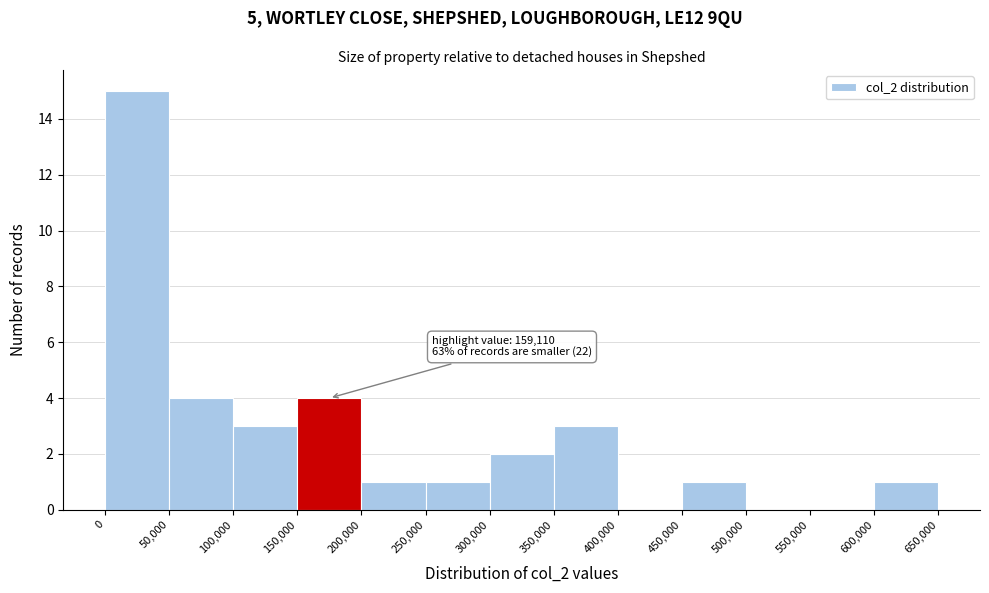

Over which range of the x-axis is the bar tallest?

0 to 50,000